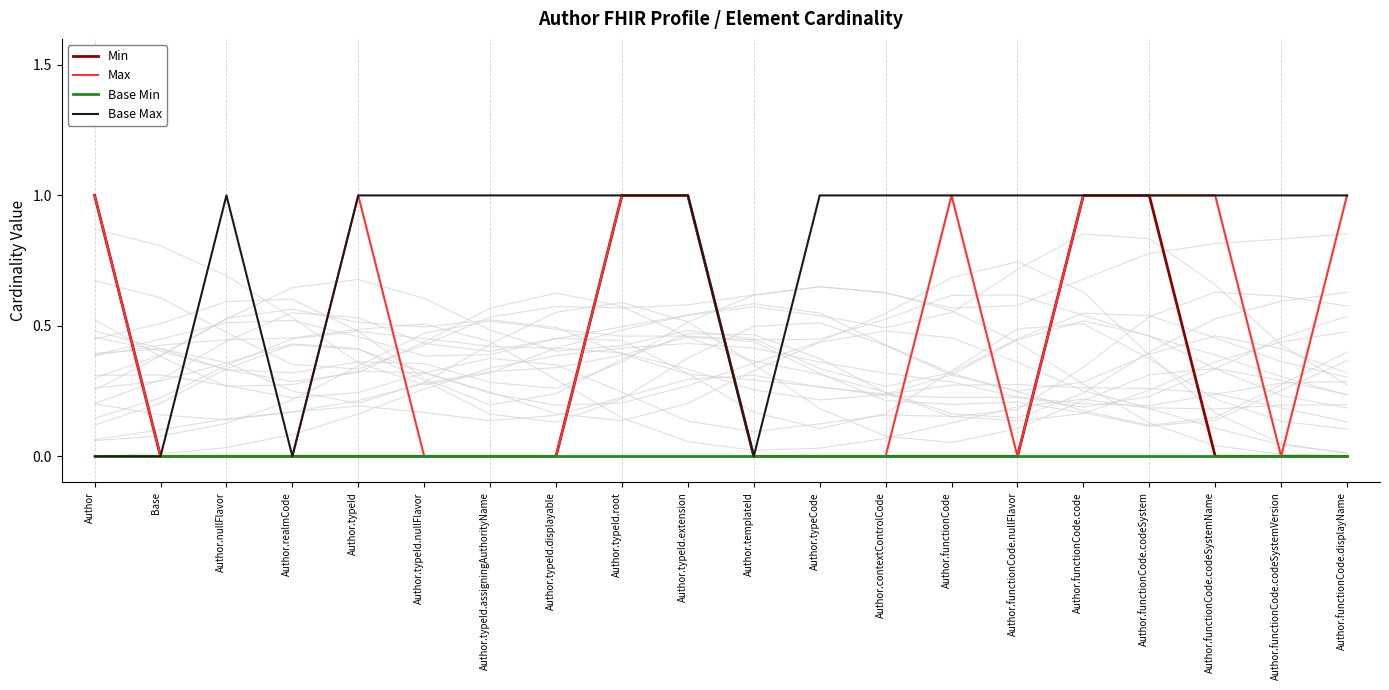

Reading left to right, transcribe all the data shown in this chart.

Min: 1	0	0	0	0	0	0	0	1	1	0	0	0	0	0	1	1	0	0	0
Max: 1	0	0	0	1	0	0	0	1	1	0	0	0	1	0	1	1	1	0	1
Base Min: 0	0	0	0	0	0	0	0	0	0	0	0	0	0	0	0	0	0	0	0
Base Max: 0	0	1	0	1	1	1	1	1	1	0	1	1	1	1	1	1	1	1	1